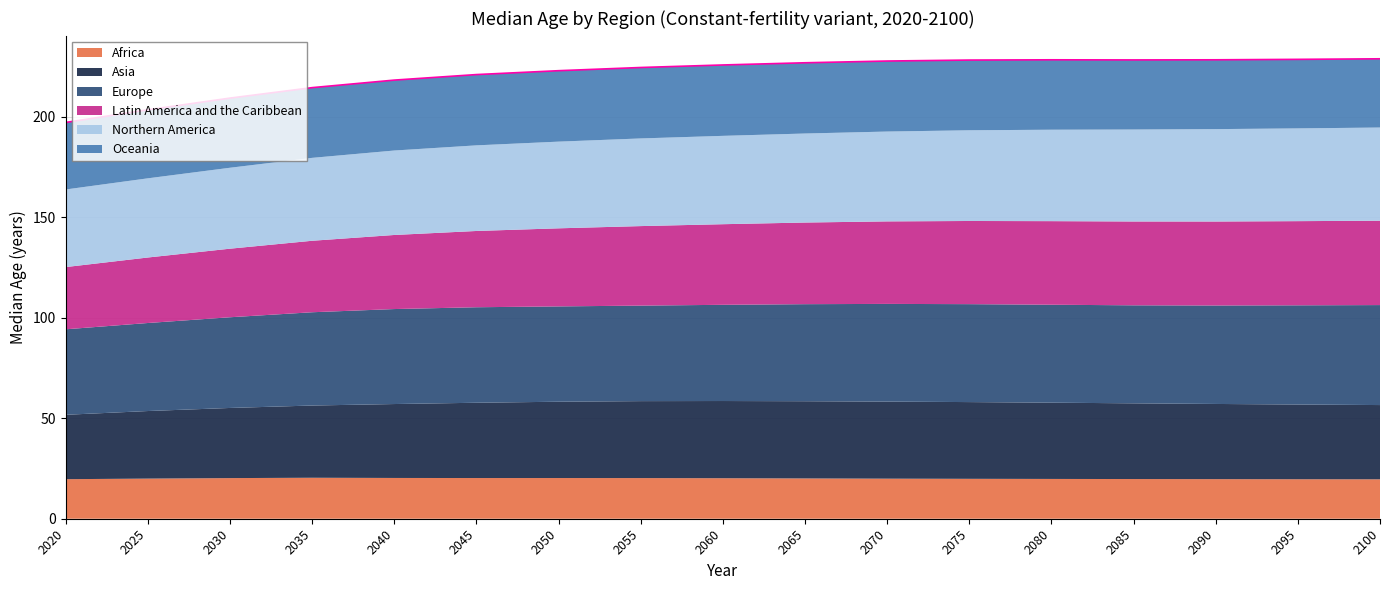

What are all the series names shown in the legend?

Africa, Asia, Europe, Latin America and the Caribbean, Northern America, Oceania